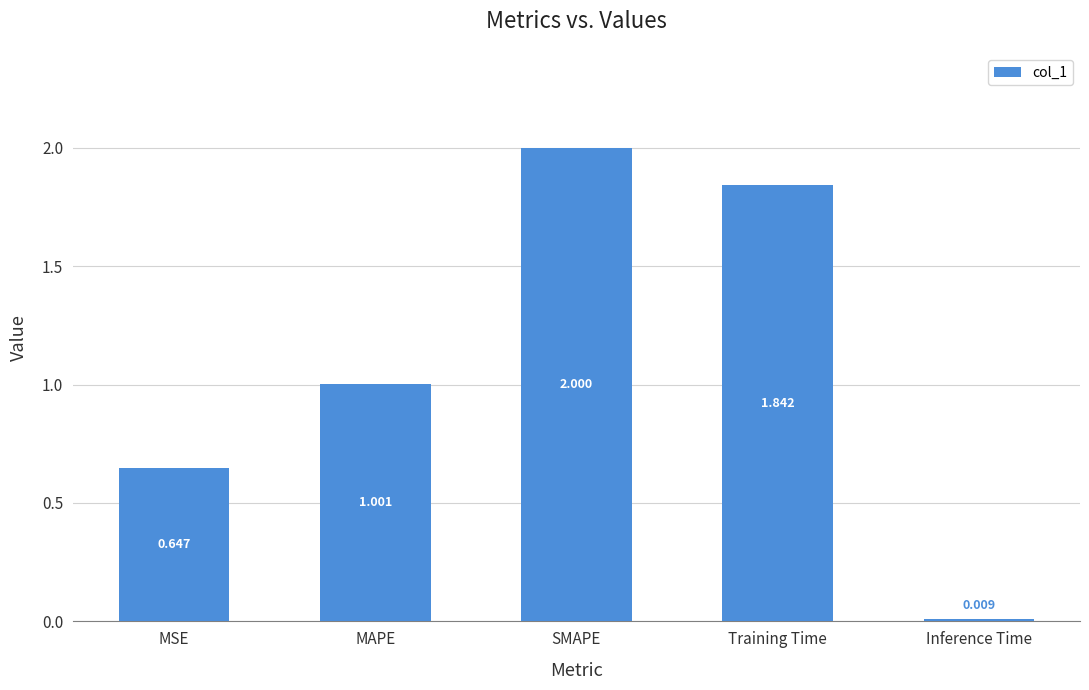

What value does the data have at SMAPE?

2.0